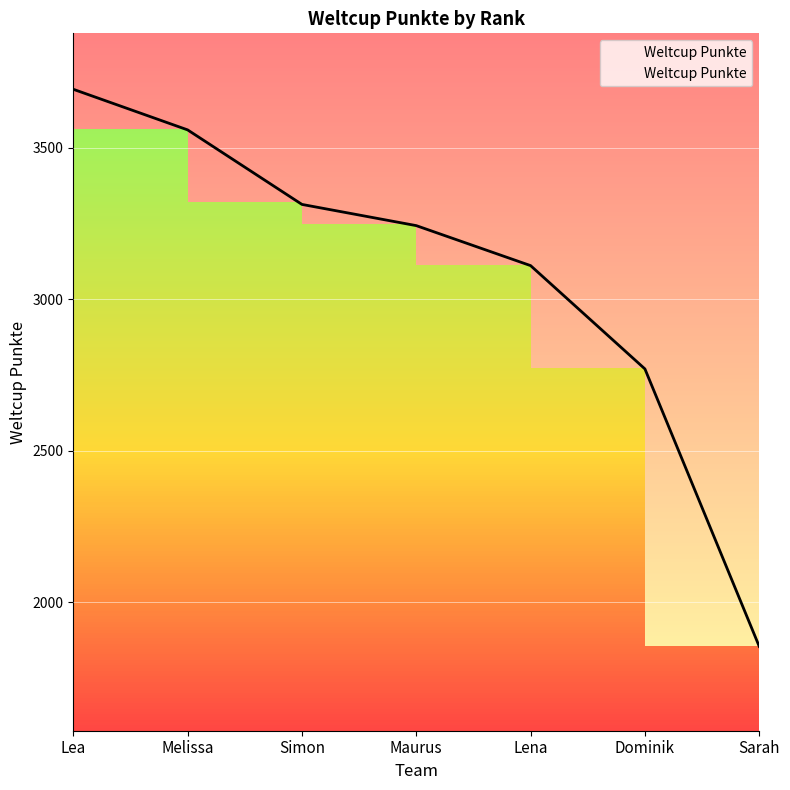

What position from the left is Melissa?

2